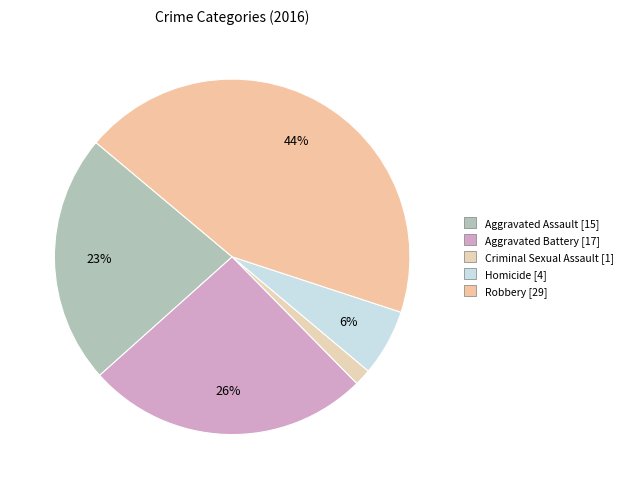

How many segments does this pie chart have?

5